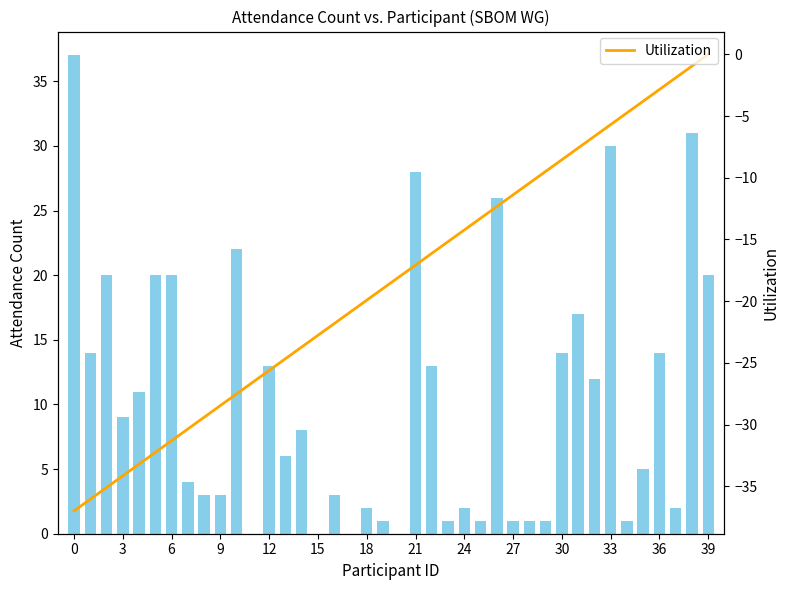

What is the sum of all Attendance values?

416.0